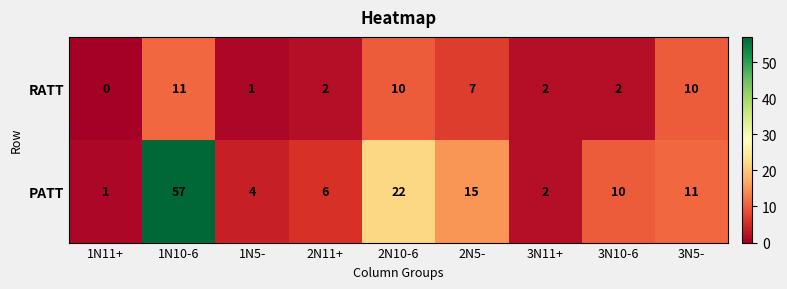

What is the average value of the RATT series?

5